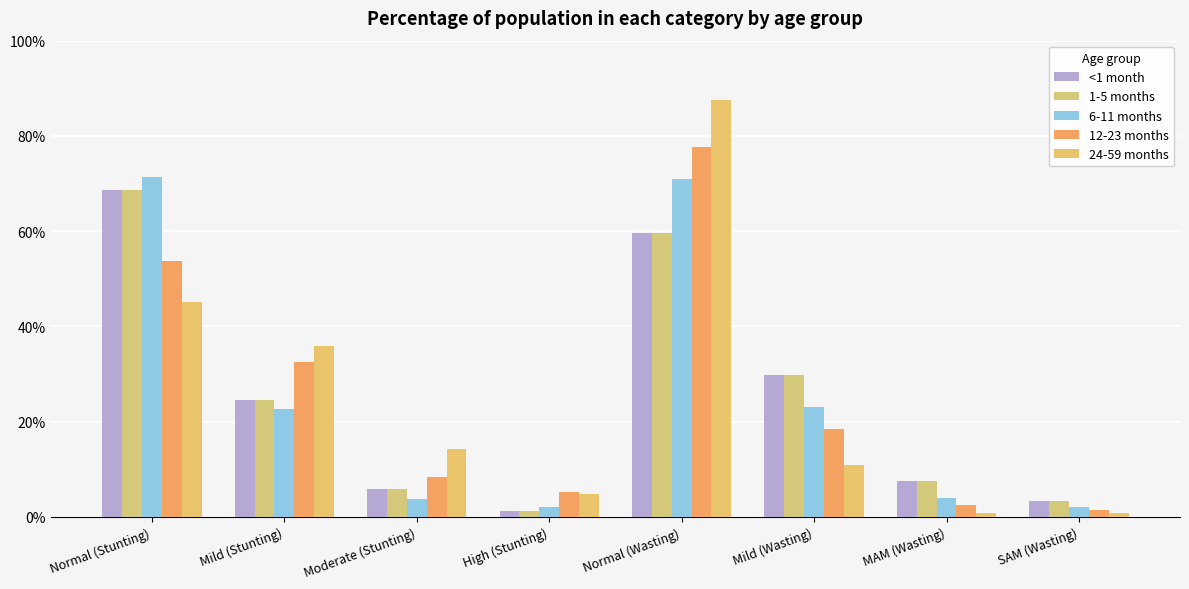

Does the chart contain stacked bars?

No